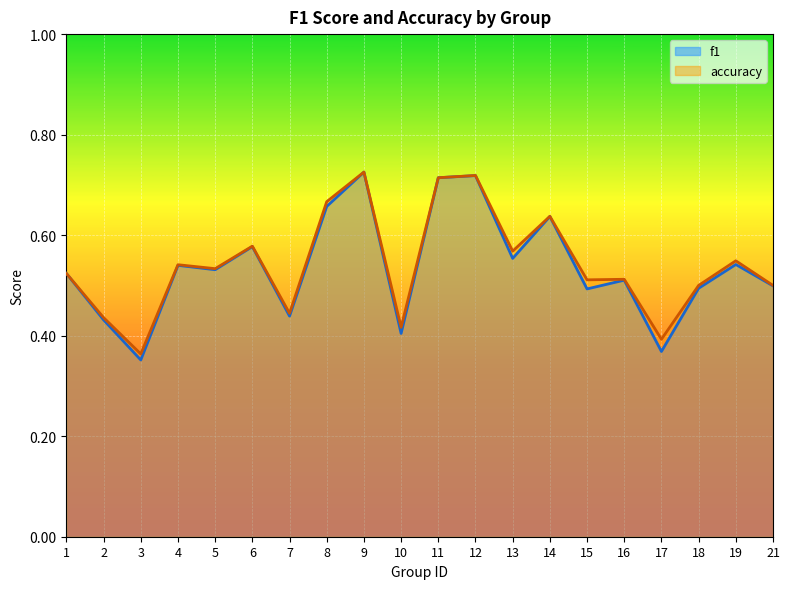

Between 12 and 15, which is larger?

12